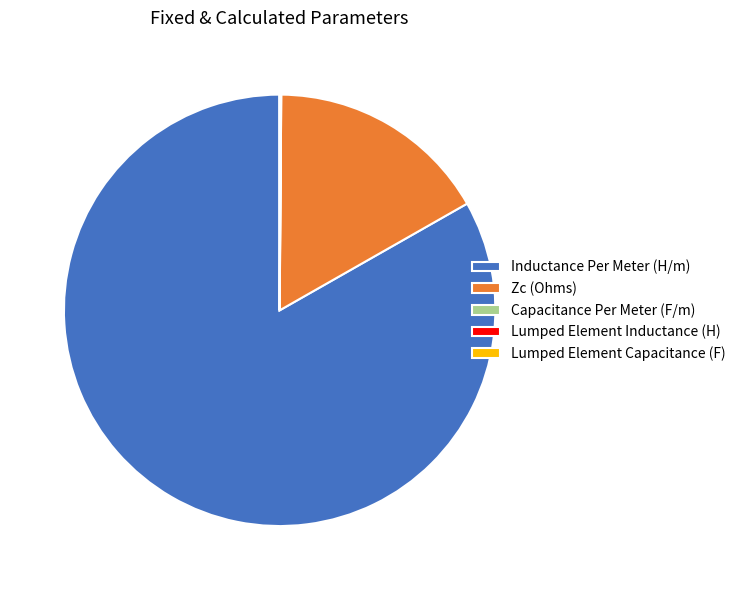

Which category accounts for the majority?

Inductance Per Meter (H/m)